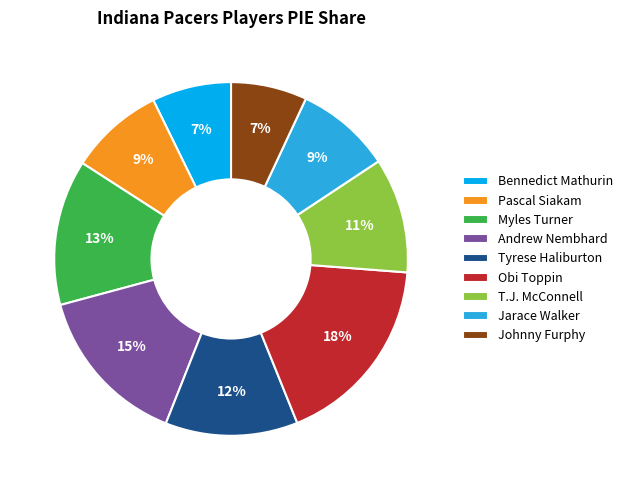

True or false: T.J. McConnell accounts for 11% of the total.

True